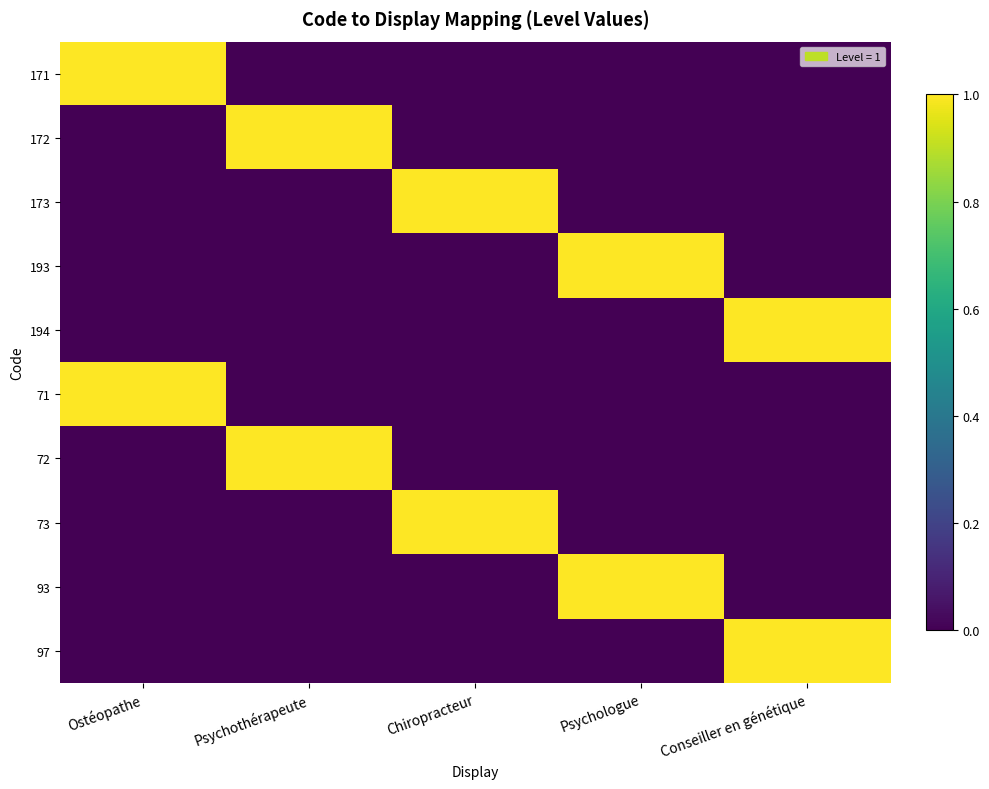

At Conseiller en génétique, list the series in order from largest to smallest.

194, 97, 171, 172, 173, 193, 71, 72, 73, 93